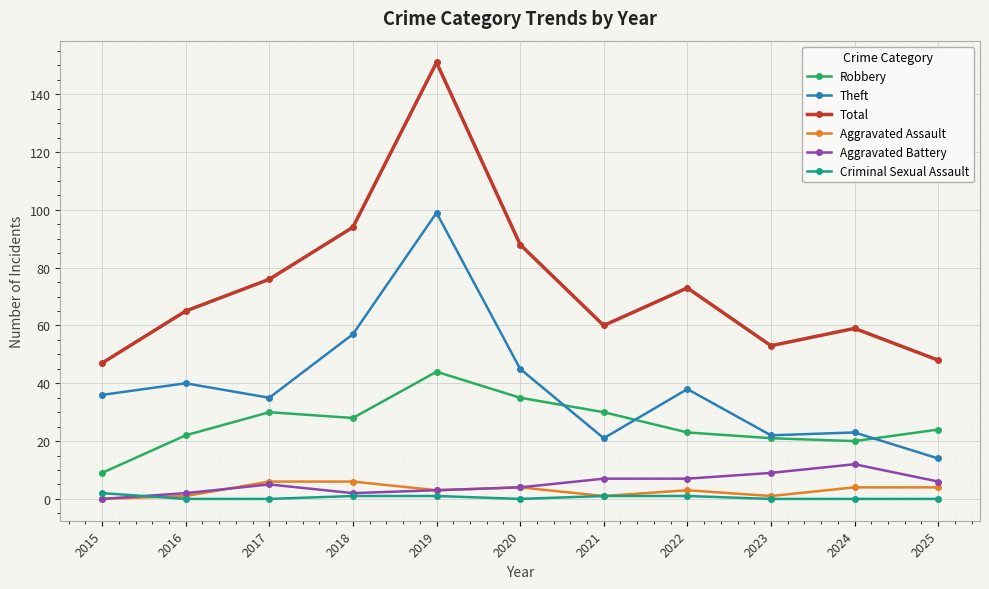

True or false: Theft and Aggravated Assault cross at least once.

False